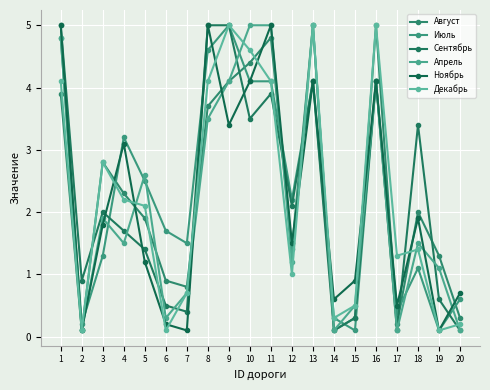

What are all the series names shown in the legend?

Август, Июль, Сентябрь, Апрель, Ноябрь, Декабрь